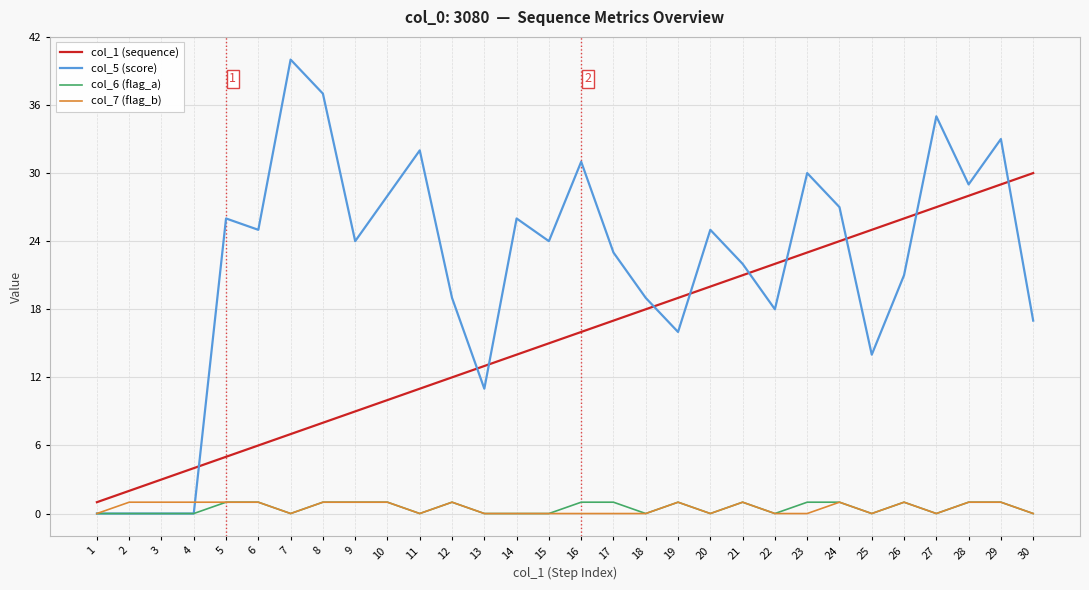

Which series has the largest total across all categories?

col_5 (score)